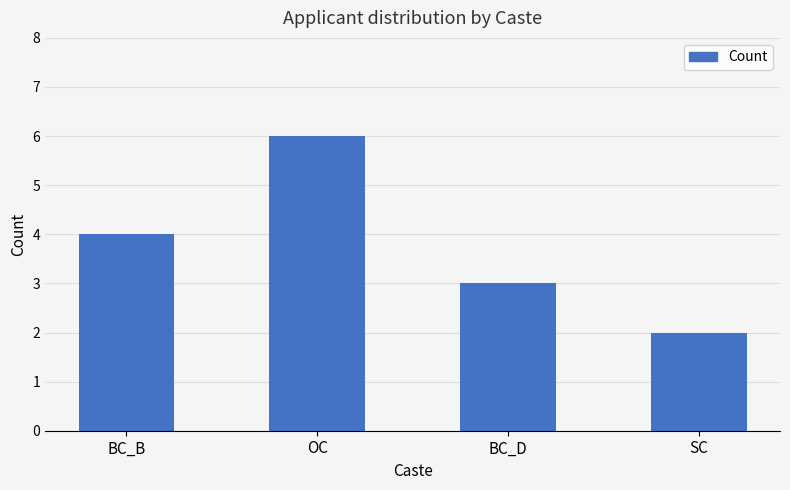

What position from the right is BC_B?

4